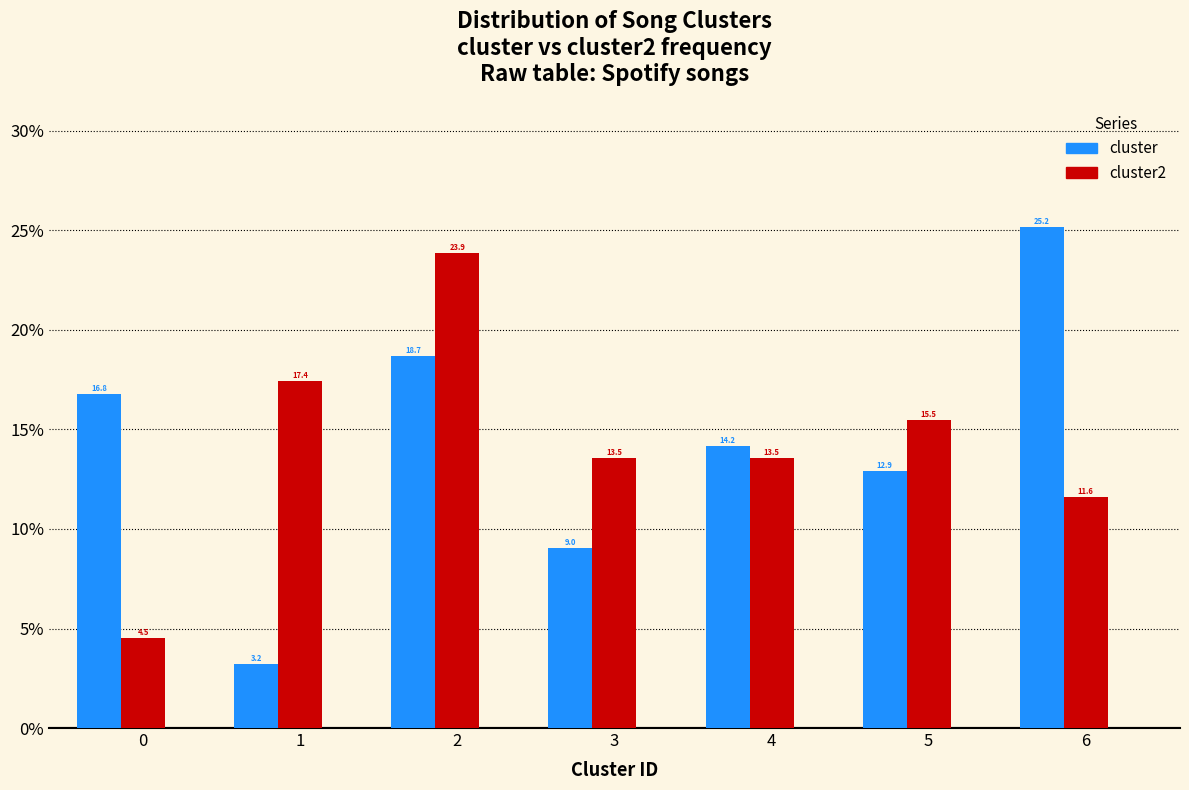

What is the total value across all series at 4?

27.7